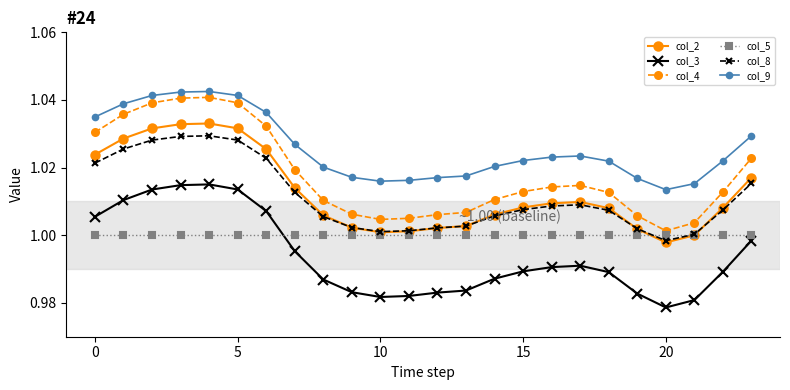

True or false: col_9 and col_5 cross at least once.

False